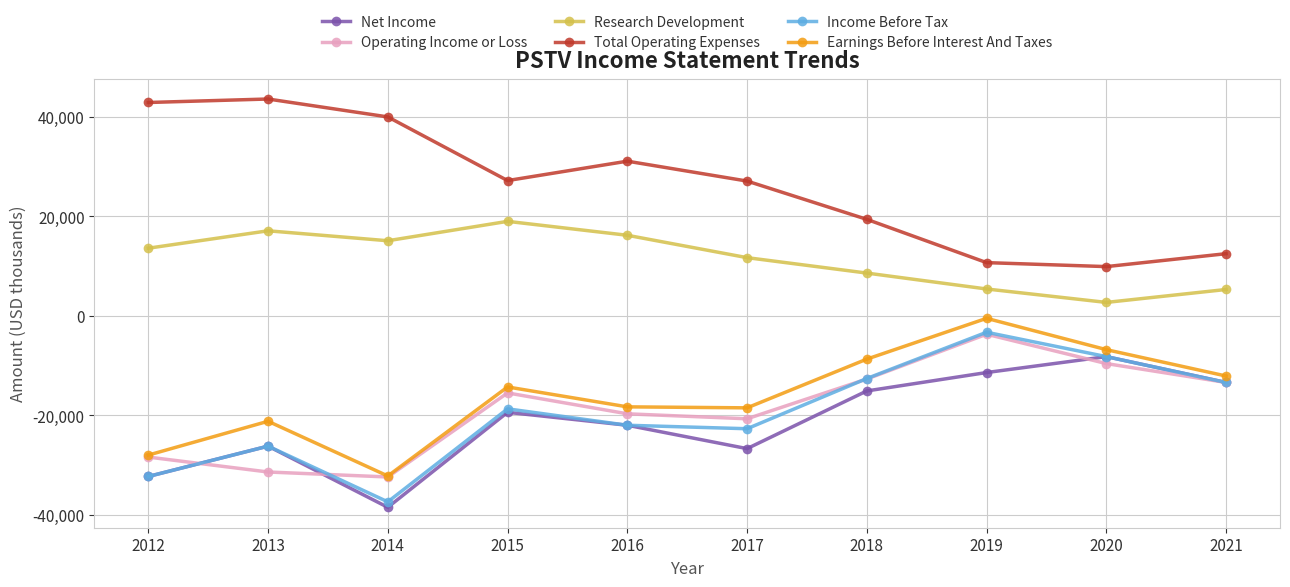

True or false: Research Development and Net Income cross at least once.

False